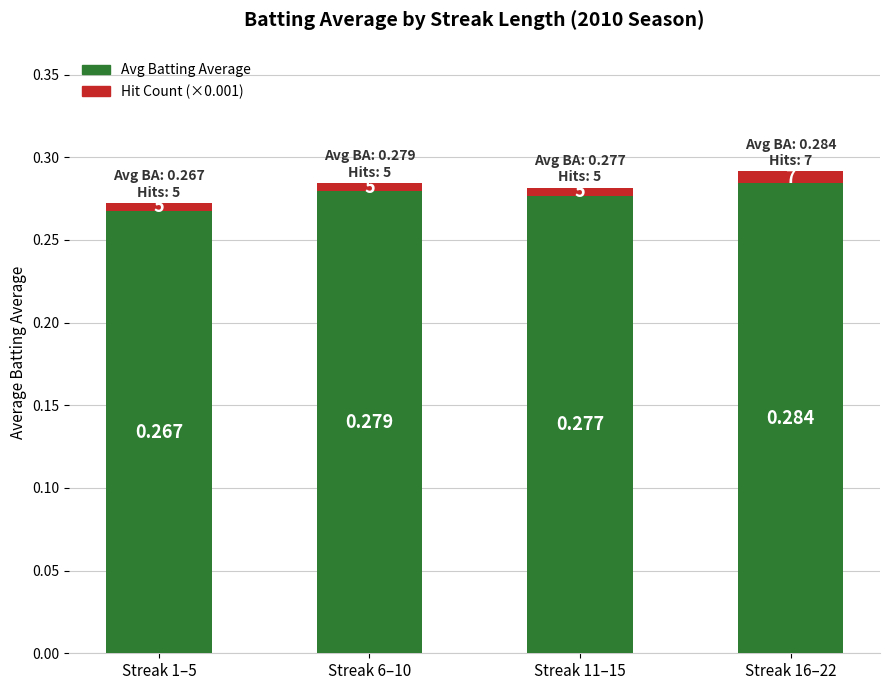

How many distinct data groups are displayed?

2